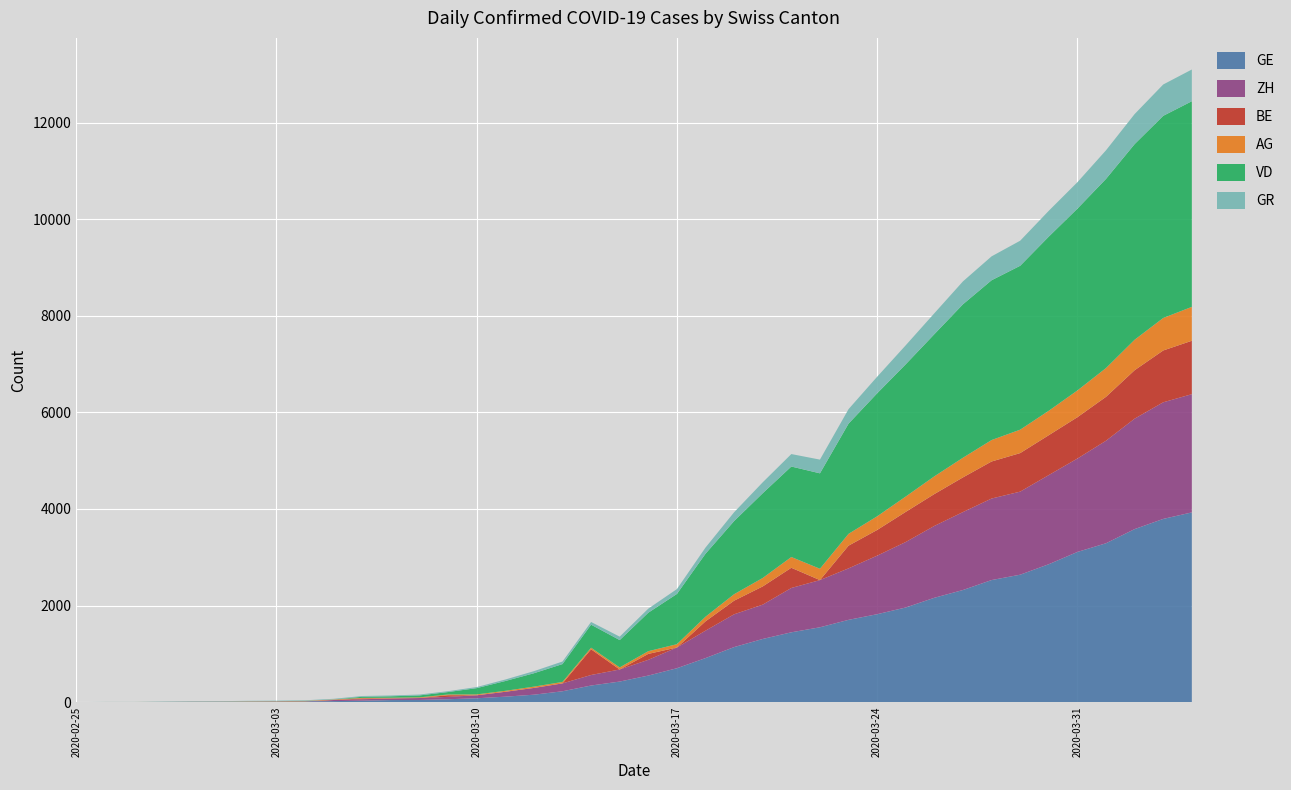

Reading left to right, what are all the values shown in this chart?

GE: 0	1	1	4	8	9	10	13	15	20	29	42	44	59	79	112	153	224	343	425	549	701	911	1139	1307	1445	1549	1703	1820	1959	2160	2321	2527	2638	2855	3109	3289	3582	3793	3928
ZH: 0	0	0	0	0	0	0	0	0	23	29	34	40	49	62	101	140	163	218	250	326	429	568	679	711	918	977	1066	1212	1356	1488	1614	1688	1720	1846	1934	2123	2287	2415	2448
BE: 0	0	0	0	0	0	0	0	0	0	17	0	0	34	0	0	0	0	532	0	123	0	193	282	377	418	0	470	532	624	660	718	767	798	826	856	909	1003	1073	1106
AG: 0	1	1	1	3	4	7	7	10	11	12	14	14	15	18	20	27	30	33	43	56	69	96	134	175	223	235	245	283	318	367	407	444	485	506	554	596	631	673	702
VD: 0	0	0	0	0	0	0	0	0	0	23	30	40	51	130	203	277	370	477	566	797	1040	1304	1515	1755	1874	1976	2282	2547	2739	2944	3178	3309	3394	3606	3765	3917	4051	4186	4258
GR: 0	2	2	6	6	6	9	9	12	14	16	17	18	18	22	31	43	53	56	71	84	101	128	182	226	258	284	300	343	393	433	474	495	519	535	547	592	622	649	657